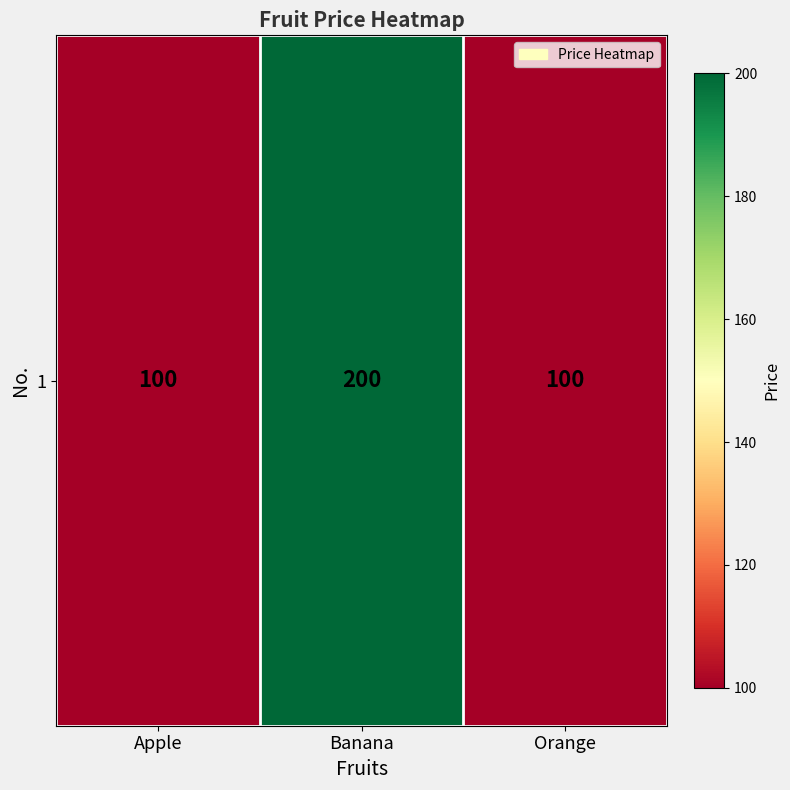

What is the sum of the values at Banana and Orange?

300